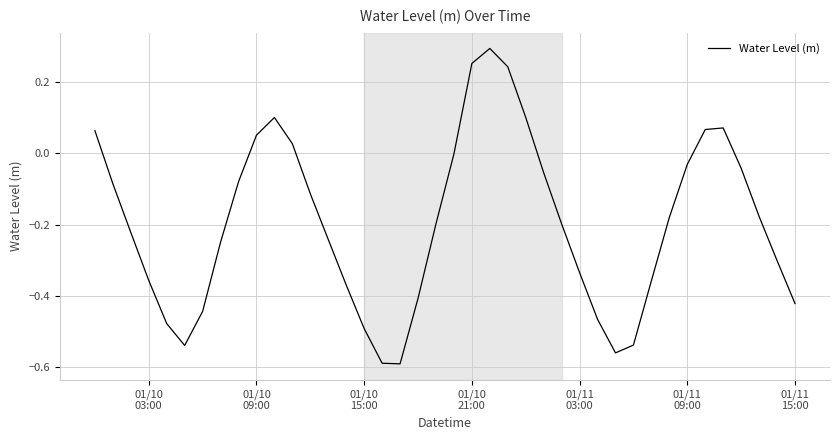

What is the difference between the maximum and minimum values?

0.9